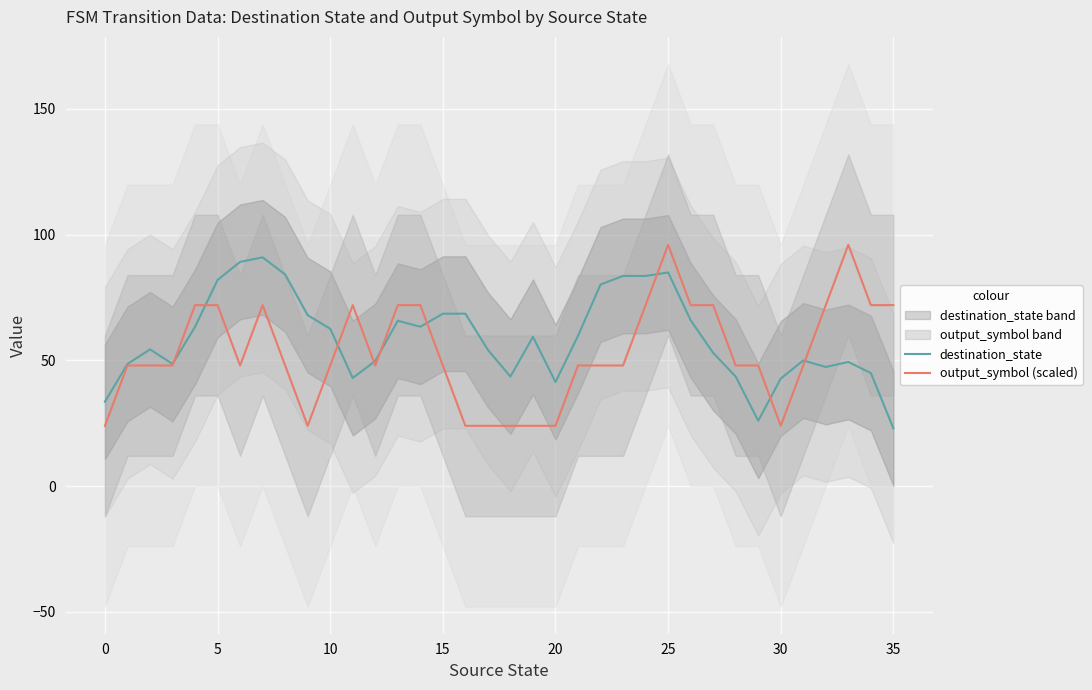

True or false: output_symbol (scaled) and destination_state cross at least once.

True